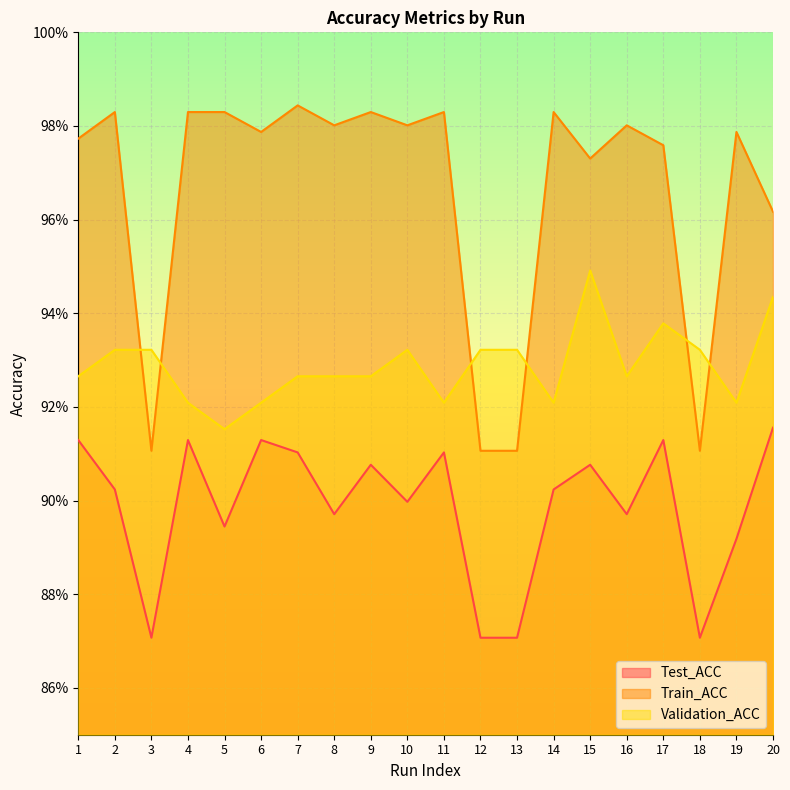

Is the value of Test_ACC at 20 greater than the value of Validation_ACC at 10?

No